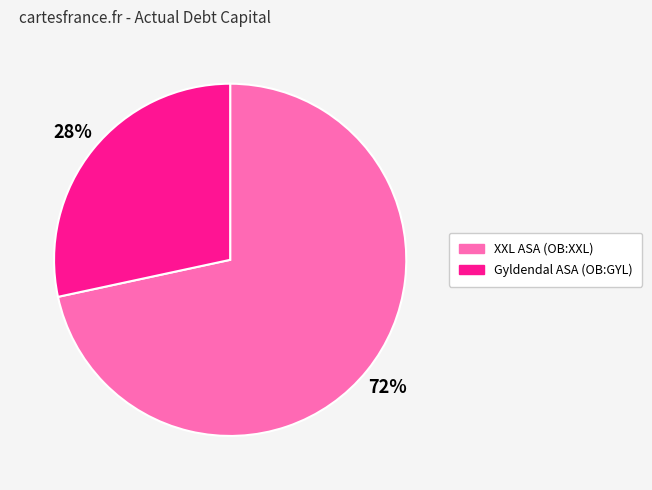

Does any single category account for the majority?

Yes